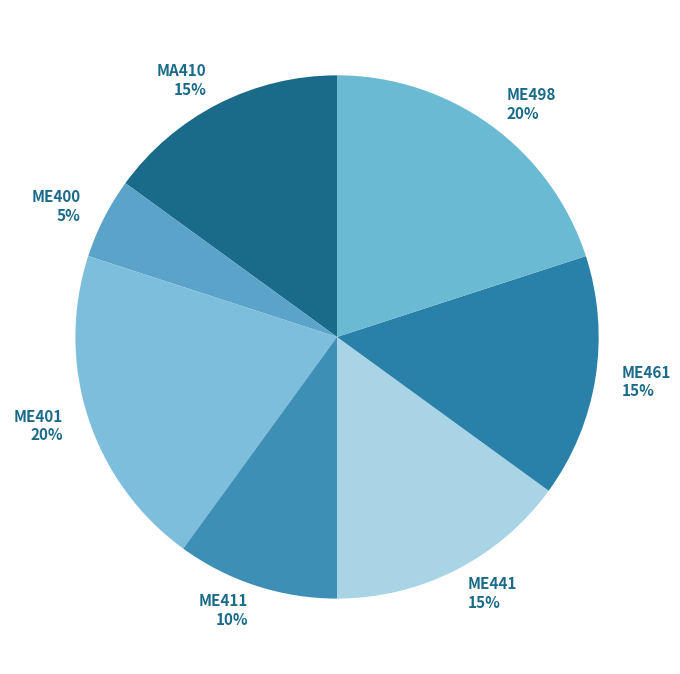

Which has a higher value, MA410 or ME401?

ME401